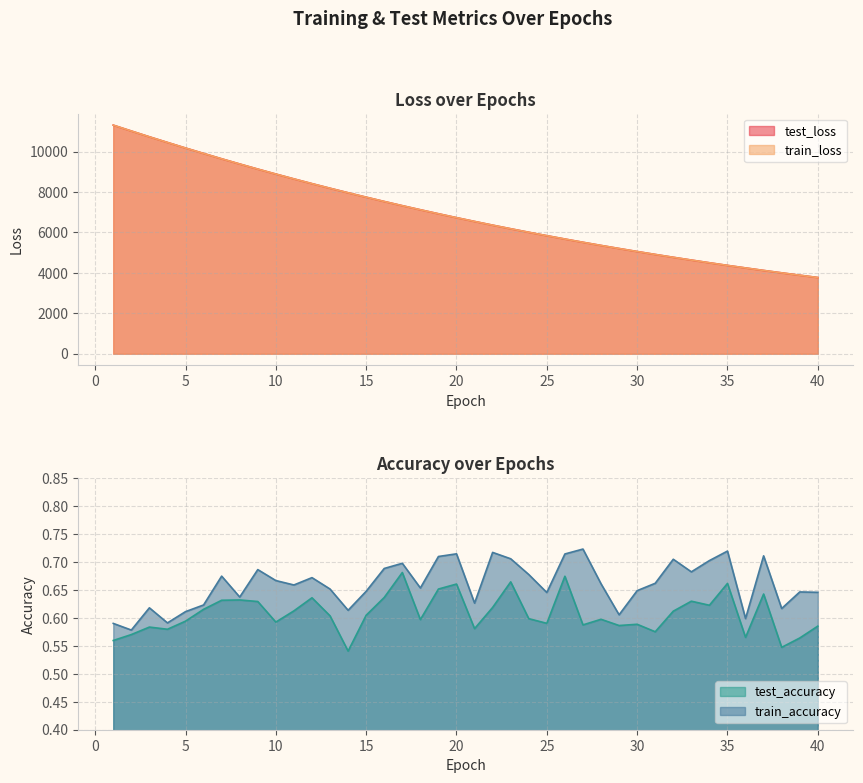

True or false: test_loss has more than 1 points higher than both neighbors.

False